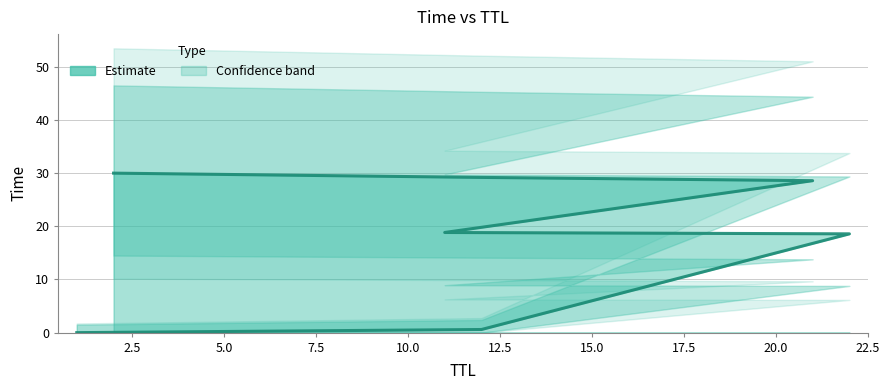

Does the chart display data point markers on the line(s)?

No